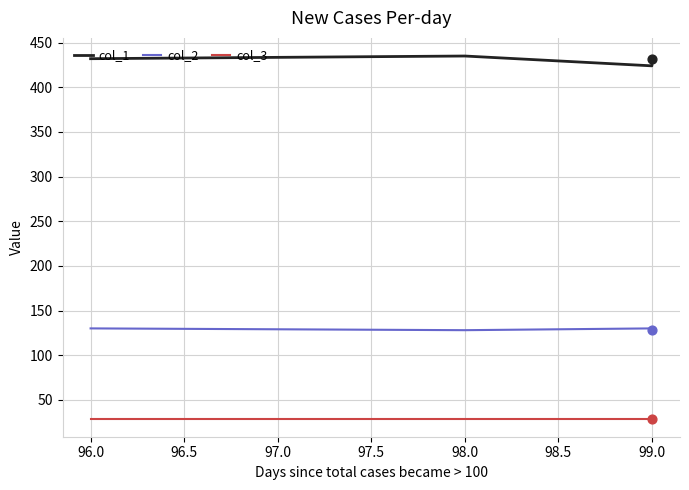

Which series has the widest spread of Y values?

col_1